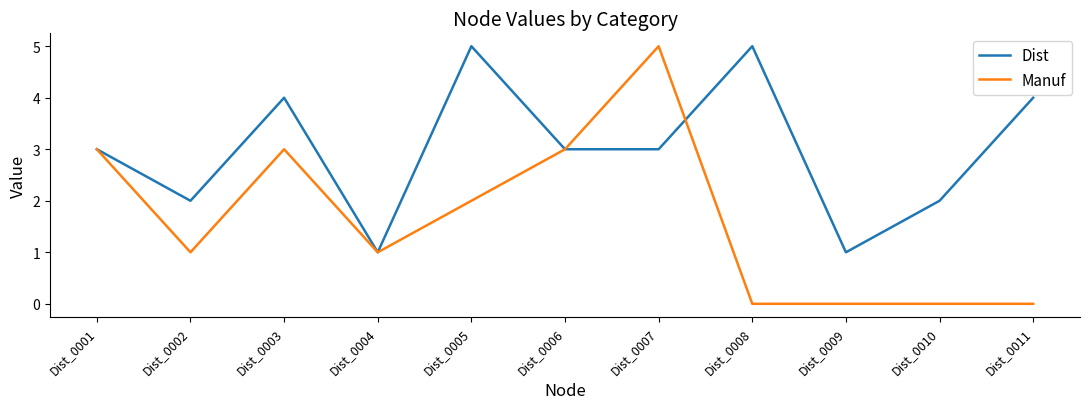

Between Dist_0003 and Dist_0011, which series saw the biggest shift?

Manuf